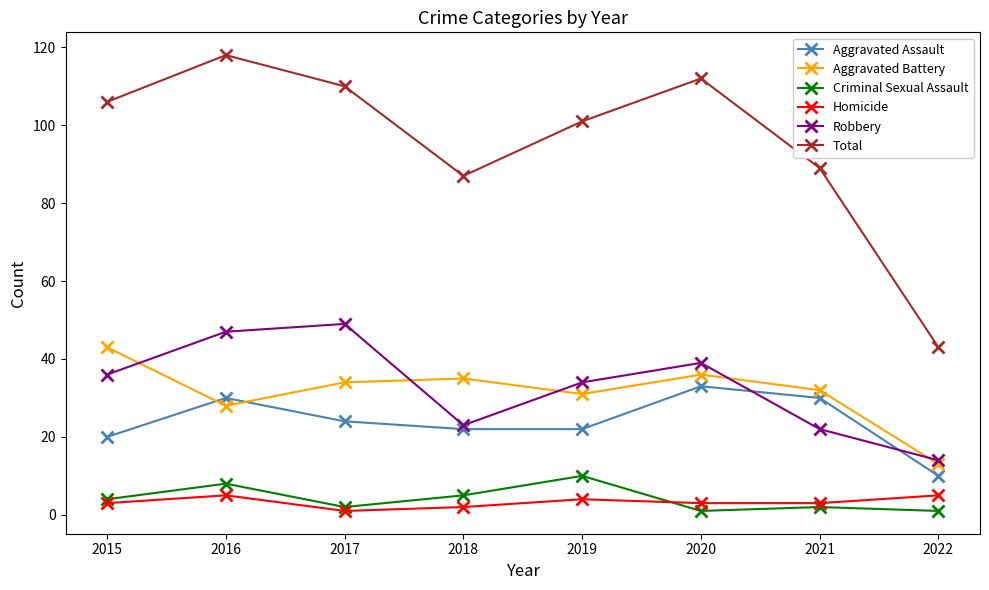

After their last crossing, which series has the higher values: Criminal Sexual Assault or Homicide?

Homicide